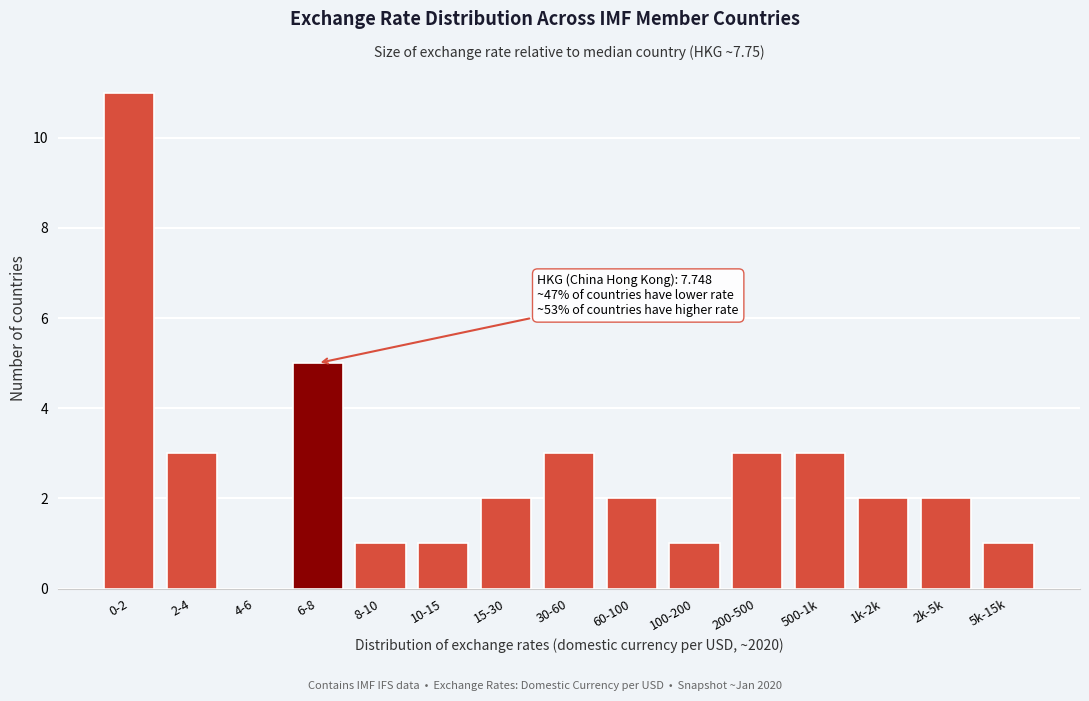

Reading right to left, extract all data points from this chart.

5k-15k=1	2k-5k=2	1k-2k=2	500-1k=3	200-500=3	100-200=1	60-100=2	30-60=3	15-30=2	10-15=1	8-10=1	6-8=5	4-6=0	2-4=3	0-2=11